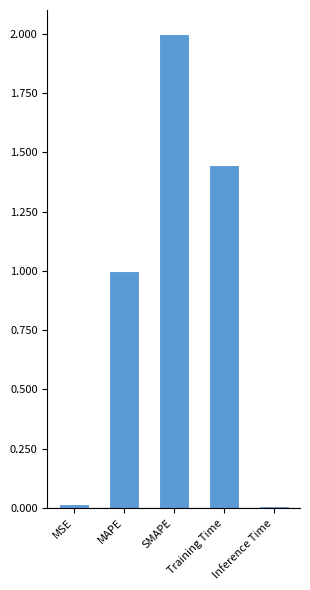

What is the label of the 1st bar from the left?

MSE